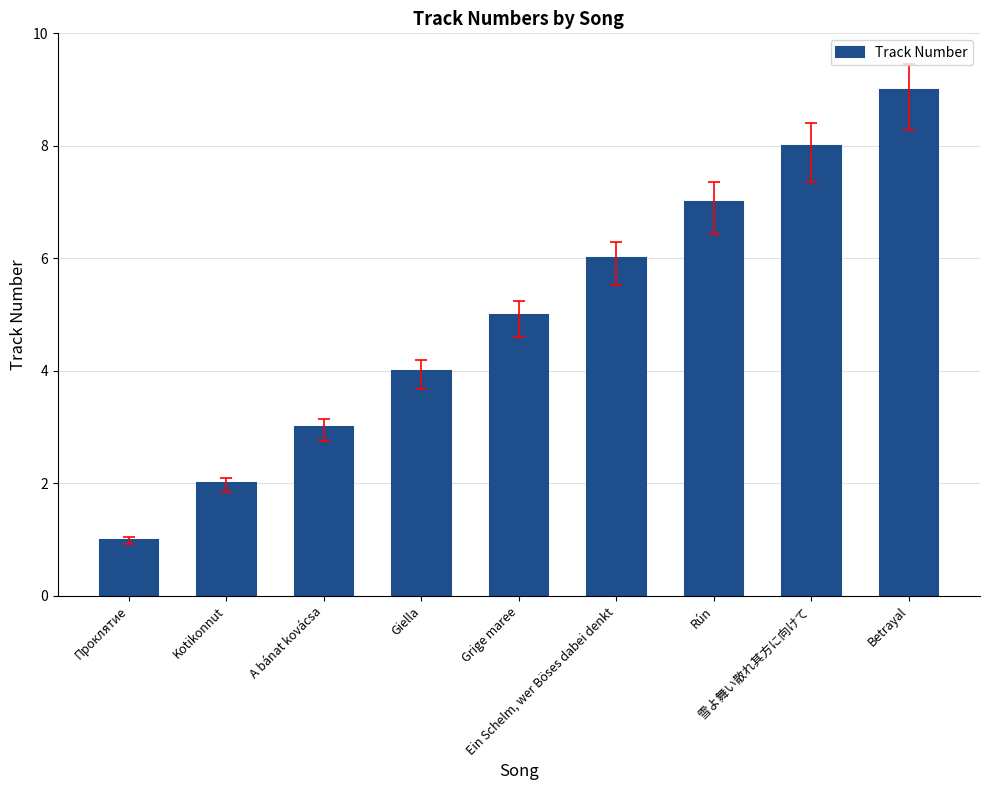

What is the difference between the second highest and minimum values?

7